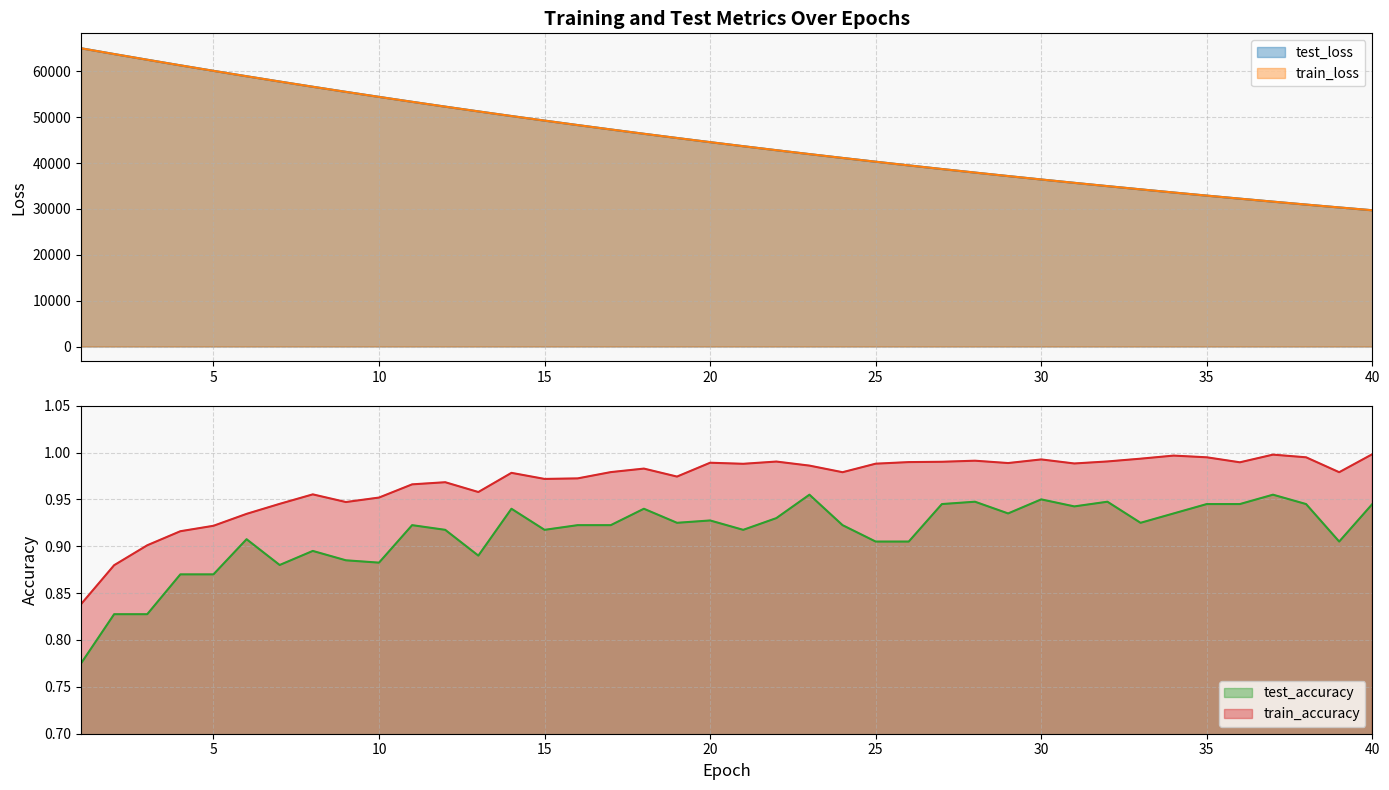

What is the highest value of the train_loss series?

65028.5